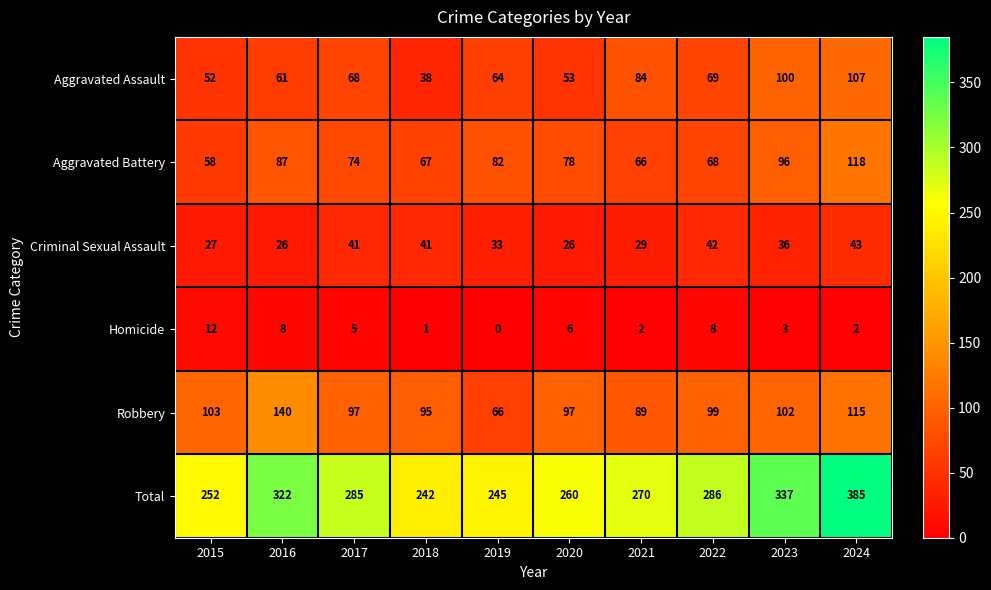

At how many categories does at least one series exceed 108?

10